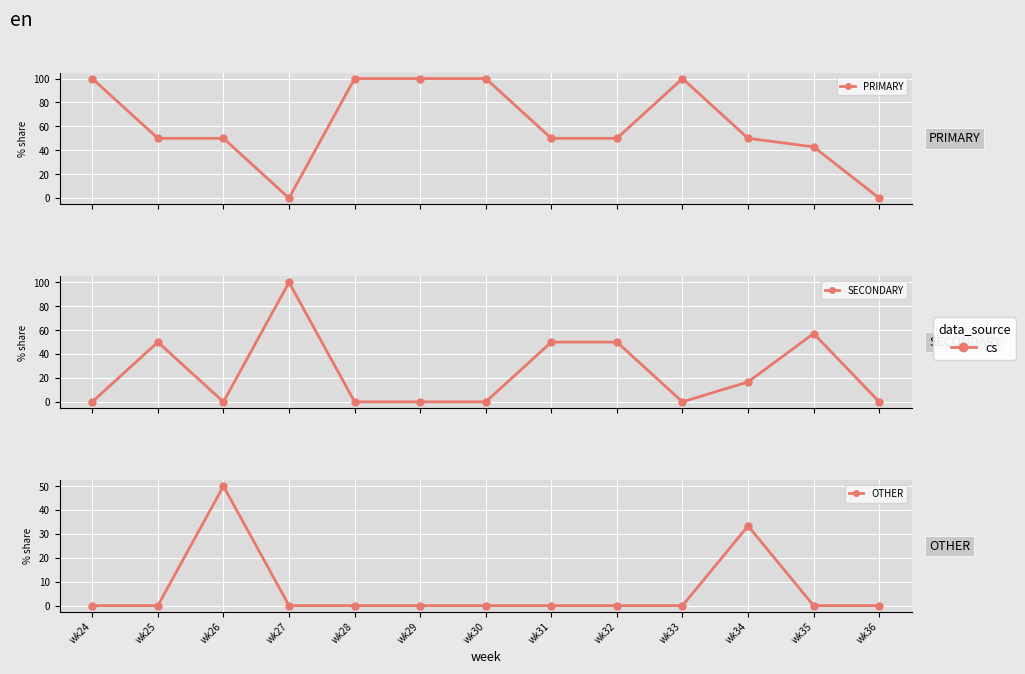

True or false: OTHER and PRIMARY cross at least once.

False